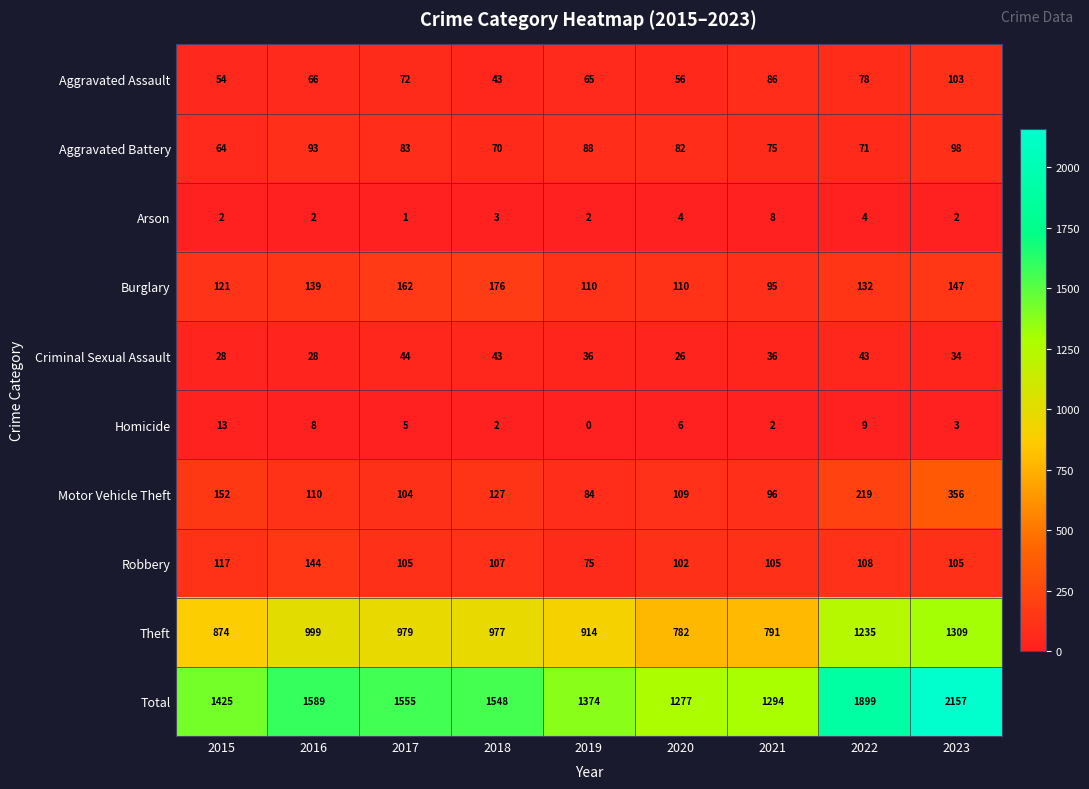

At which category does the chart reach its peak across all series?

2023